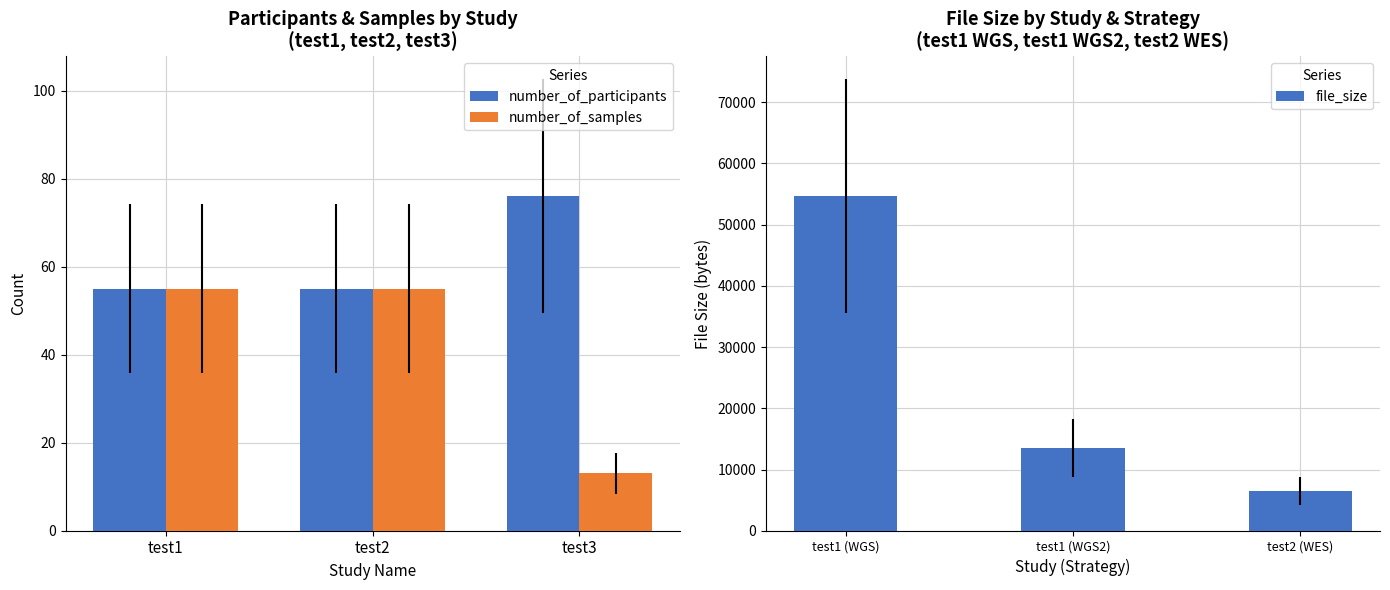

What is the greatest value displayed?

54664